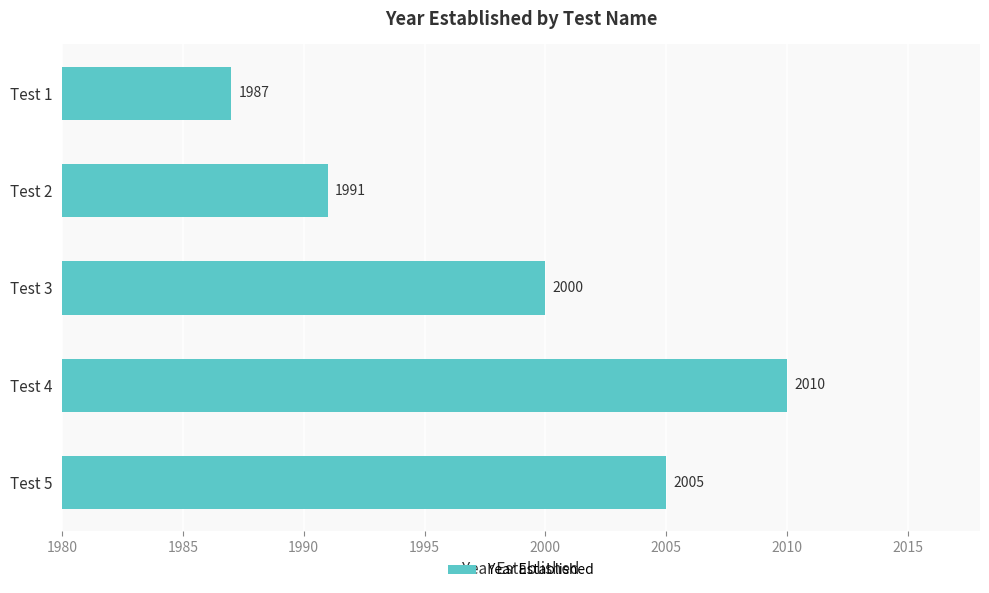

What is the change in value from Test 1 to Test 5?

+18